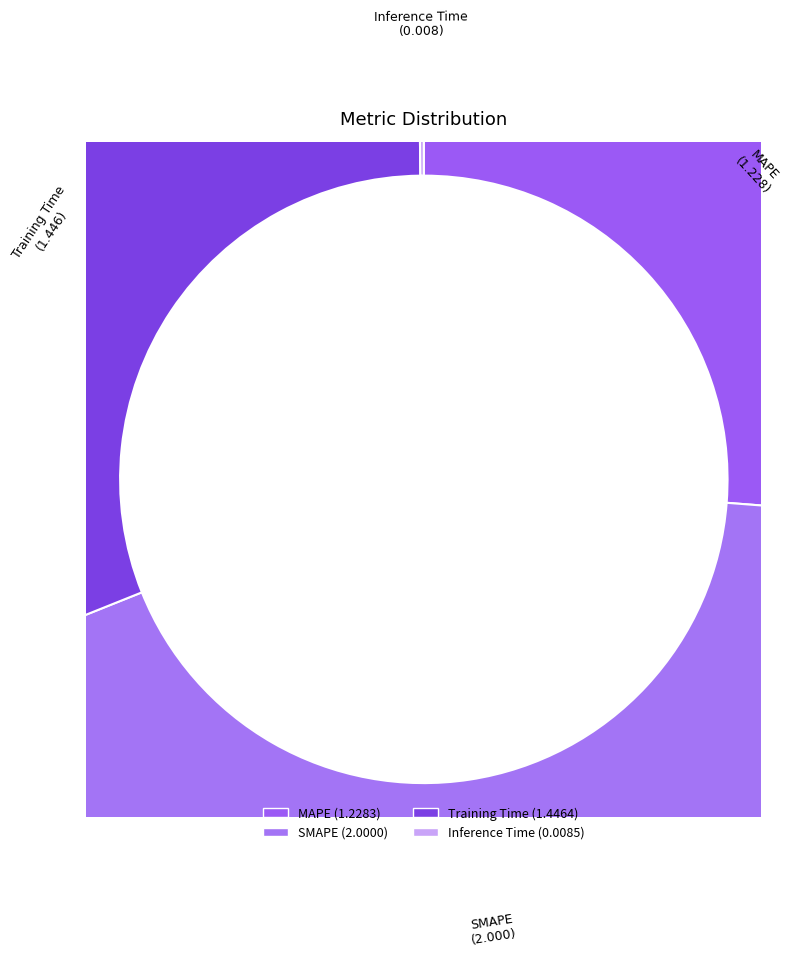

To the nearest percent, what is the combined percentage of SMAPE and Training Time?

74%